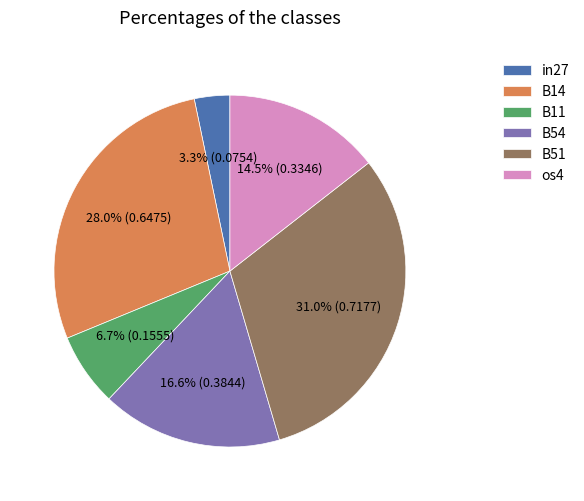

What percentage do in27 and B51 together represent?

34.3%